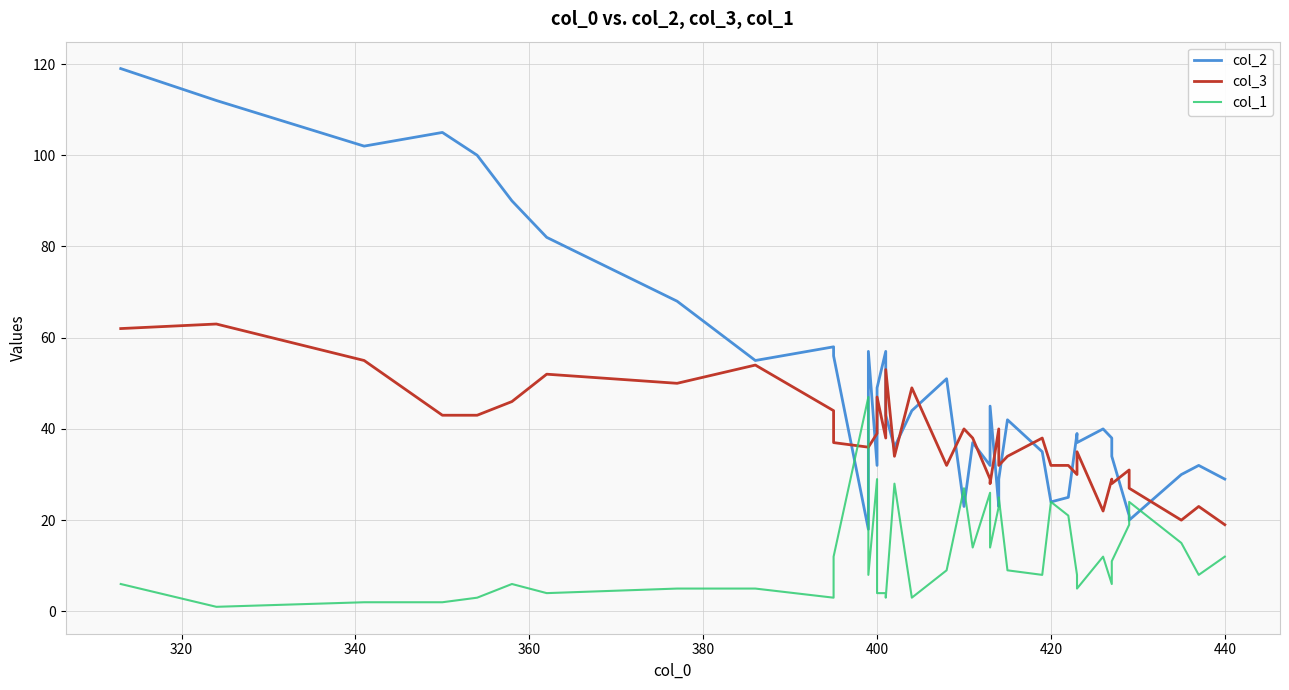

How many series are shown in this chart?

3